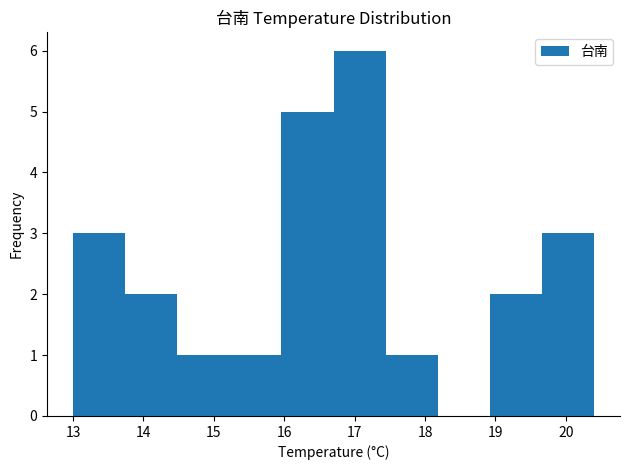

How tall is the bar that spans 15.96 to 16.70 on the x-axis? Neither the bar edges nor the heights are printed on the chart, so give them approximately, as read against the axes.

5